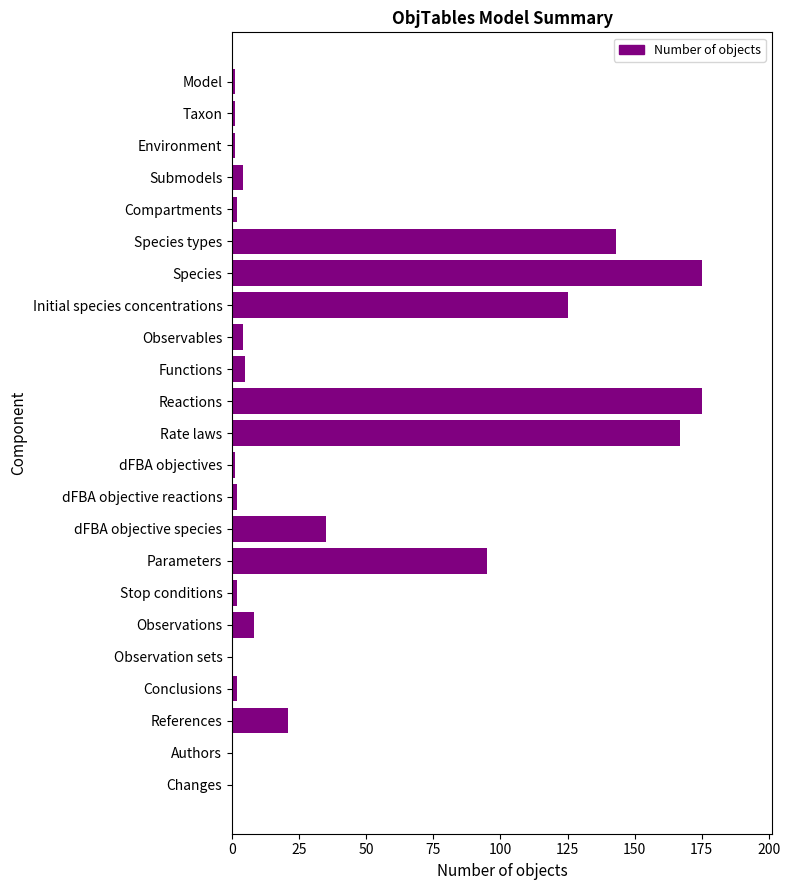

How many categories are shown in the chart?

23